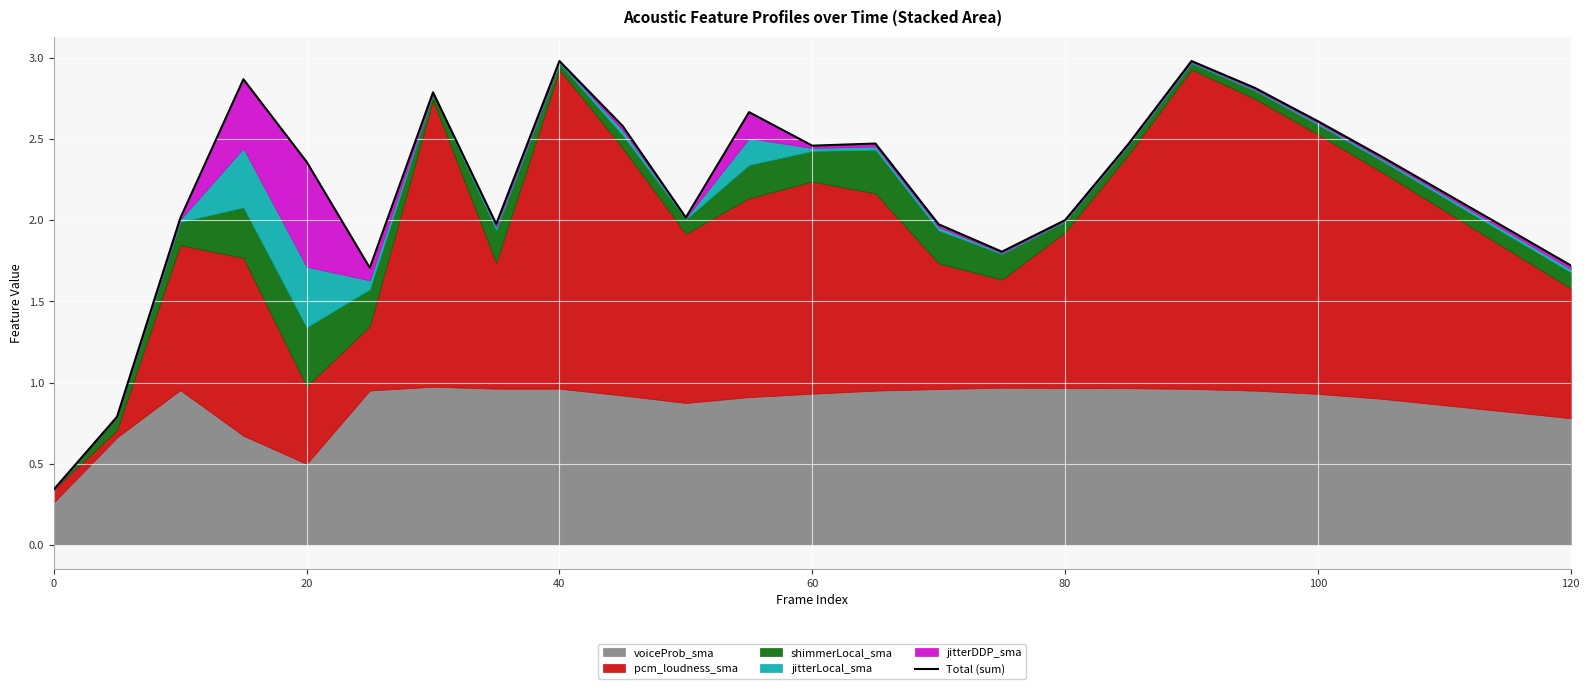

What is the difference between the maximum and minimum values?

2.6